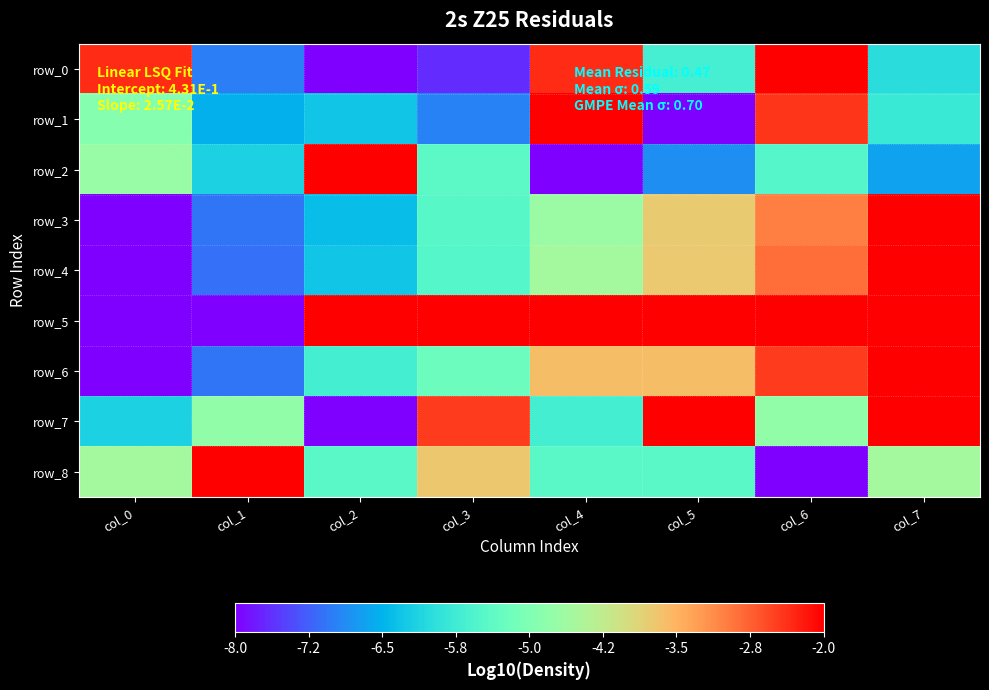

How many data points in row_1 are less than 0?

5